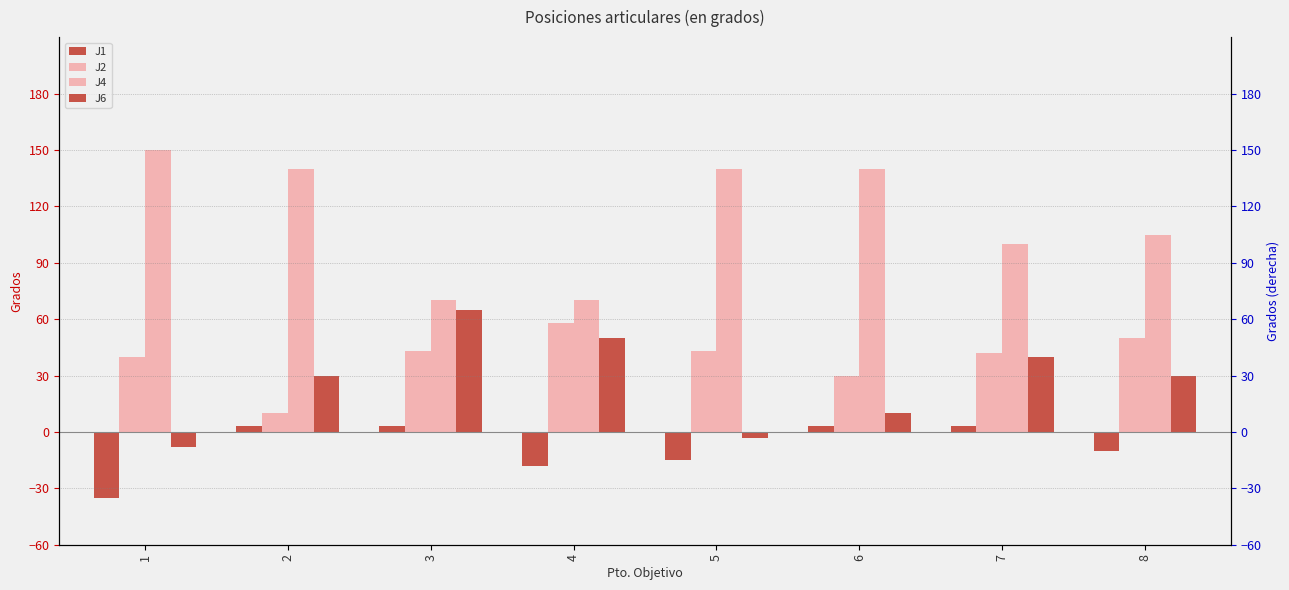

Between 1 and 6, which series saw the biggest shift?

J1